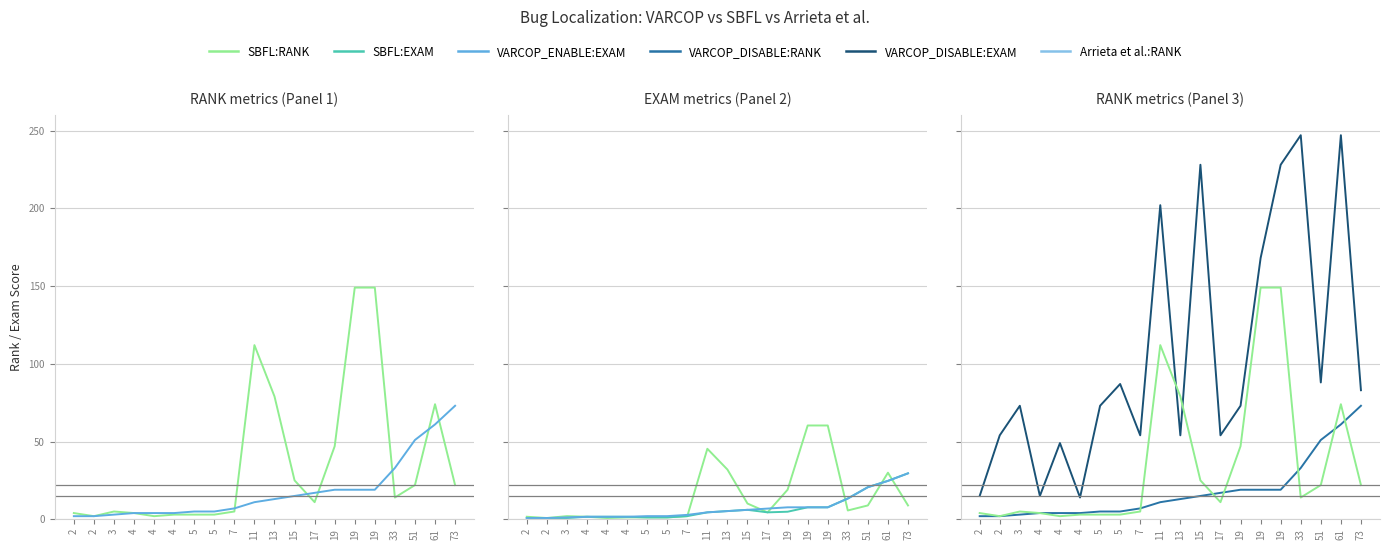

Which series ends up on top after the final intersection of VARCOP_DISABLE:RANK and SBFL:RANK?

VARCOP_DISABLE:RANK